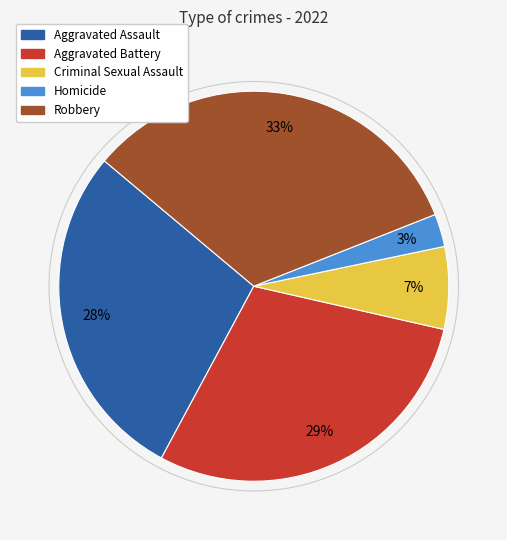

What percentage is the Robbery slice, to the nearest percent?

33%